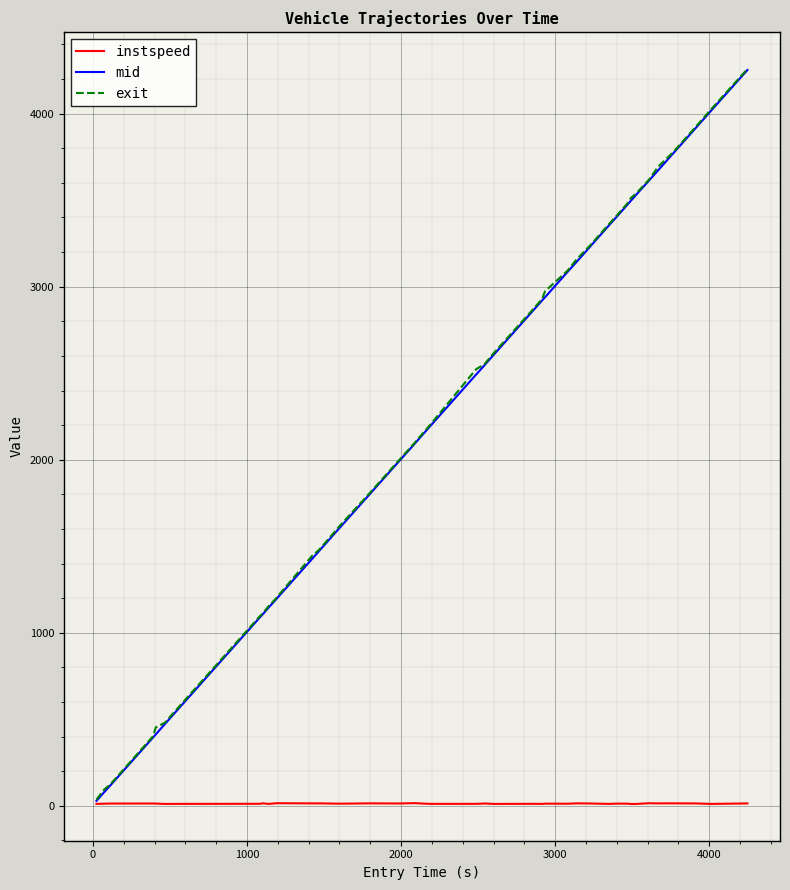

Which series has the widest spread of values?

mid